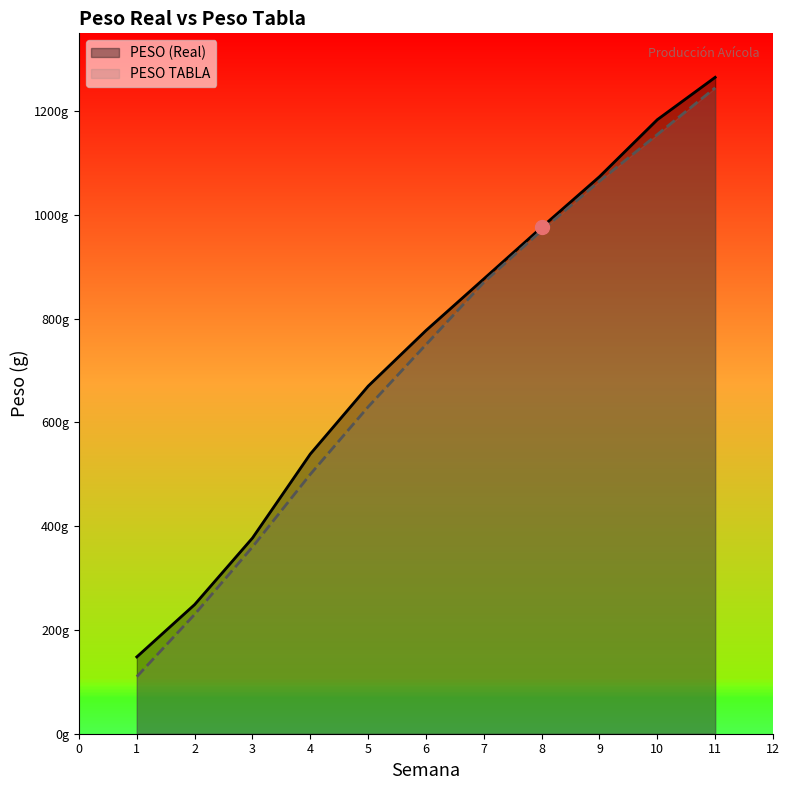

Reading left to right, what are all the values shown in this chart?

PESO (Real): 148.1	249.0	377.3	539.2	670.0	777.2	876.7	976.1	1073.7	1183.6	1265.2
PESO TABLA: 110.0	230.0	360.0	500.0	630.0	750.0	870.0	970.0	1065.0	1155.0	1245.0